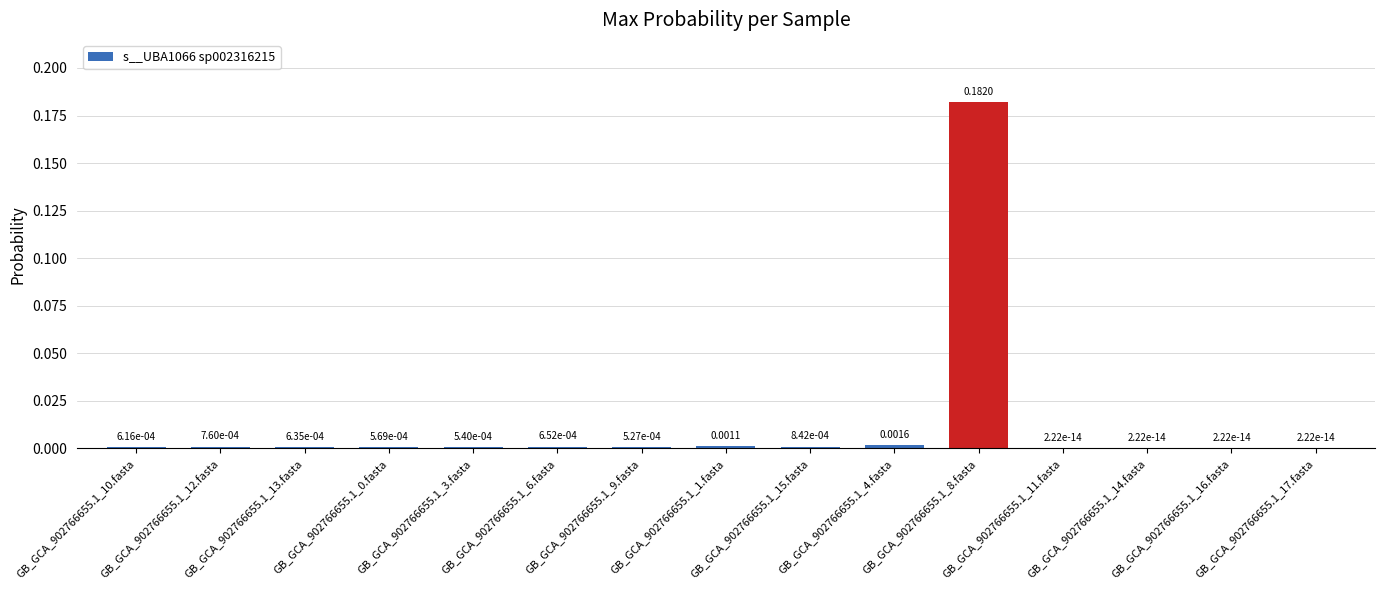

What is the greatest value displayed?

0.2